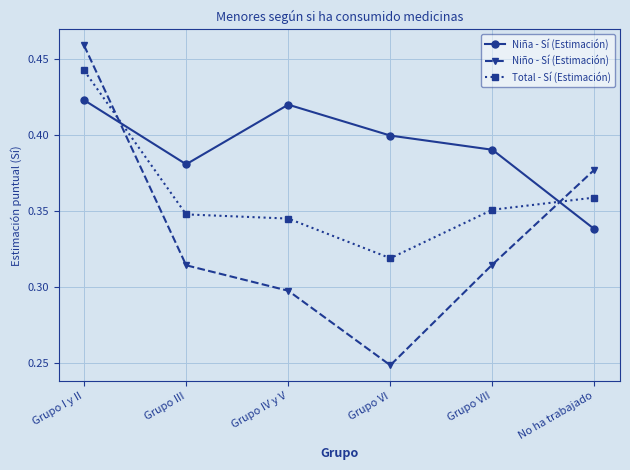

At how many categories does at least one series exceed 0?

6